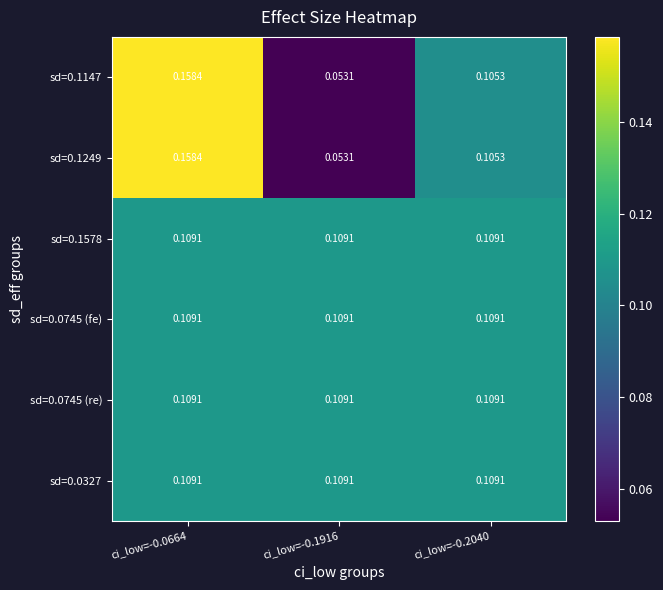

Is the value of sd=0.1578 at ci_low=-0.2040 greater than the value of sd=0.1249 at ci_low=-0.1916?

Yes